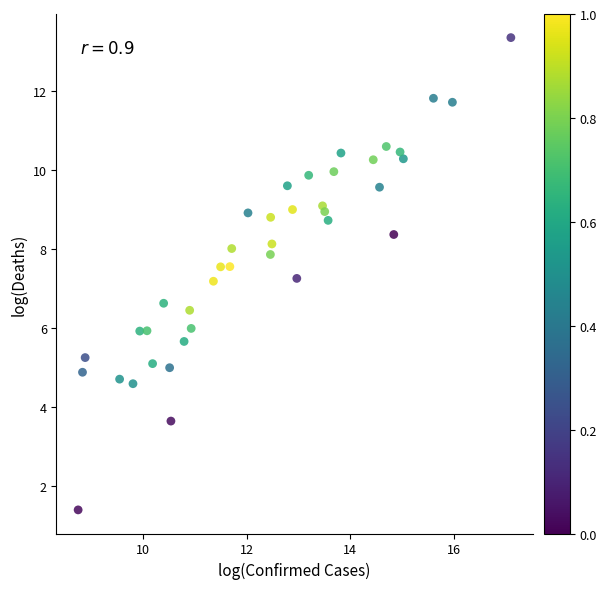

What is the range of Y values (max minus min)?

12.0